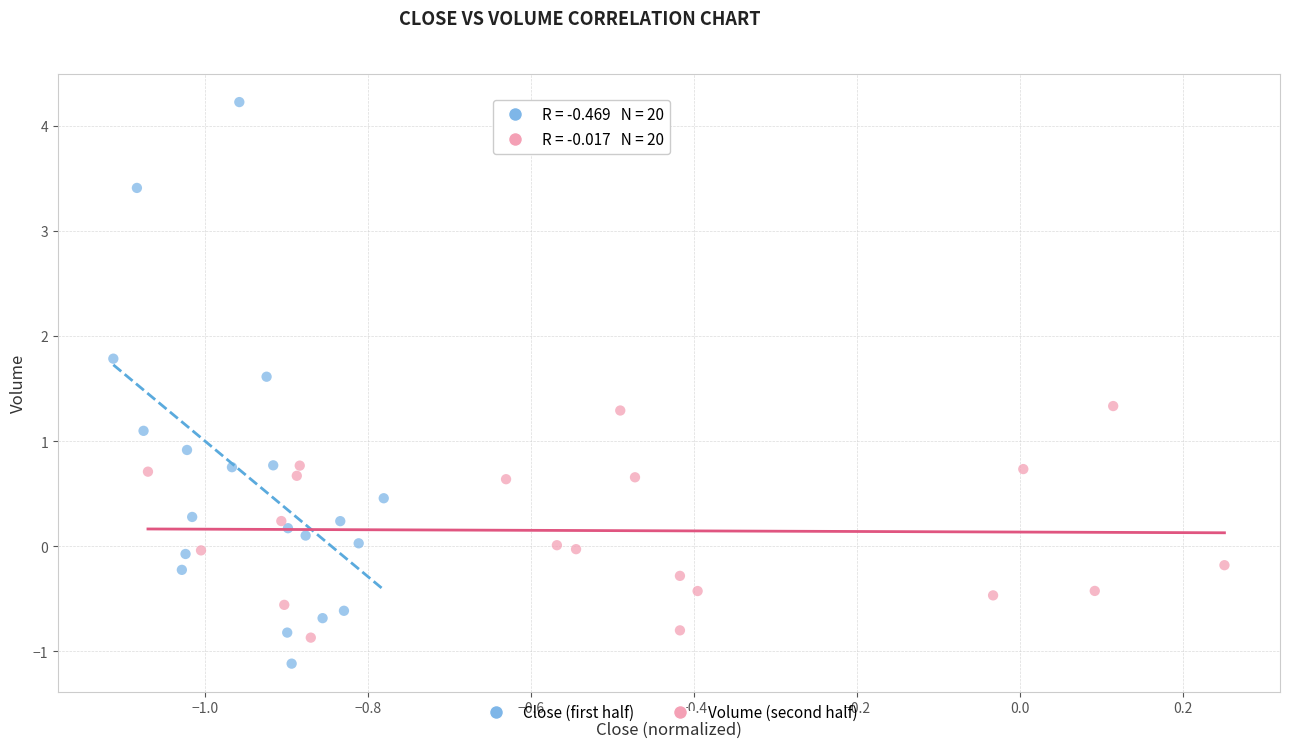

What are all the series names shown in the legend?

Close (first half), Volume (second half)